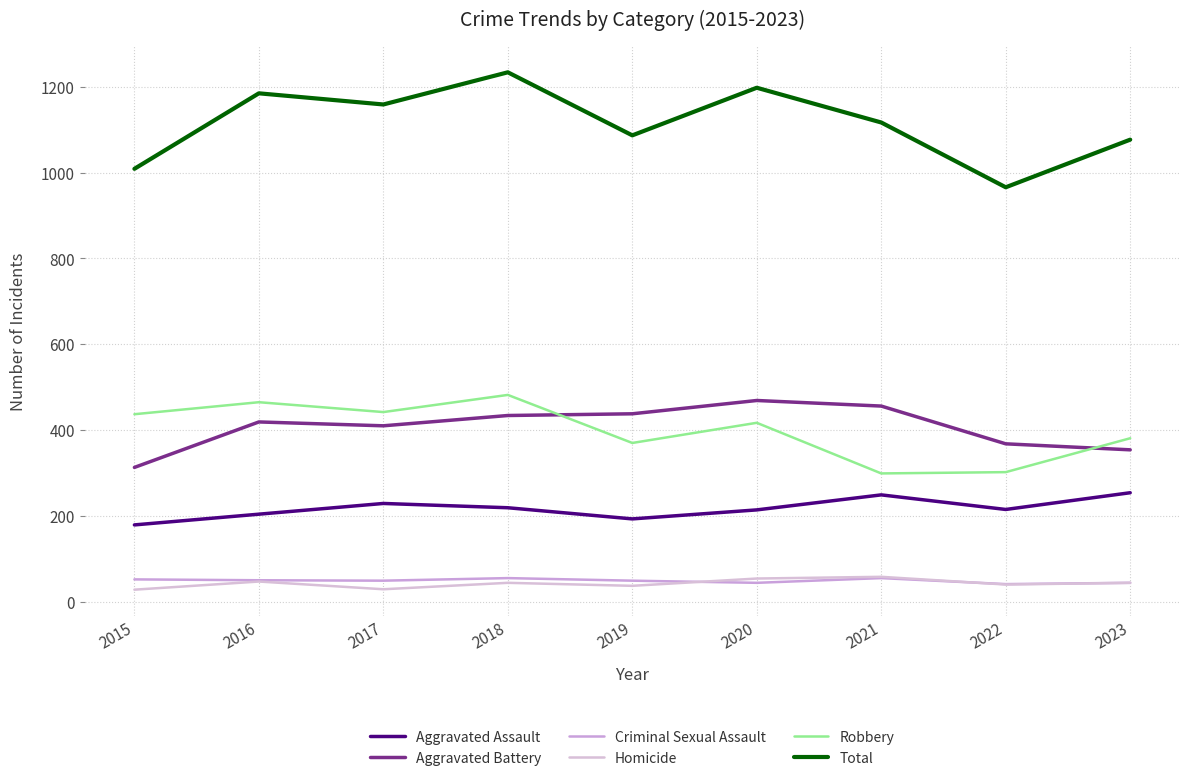

Does the chart display data point markers on the line(s)?

No